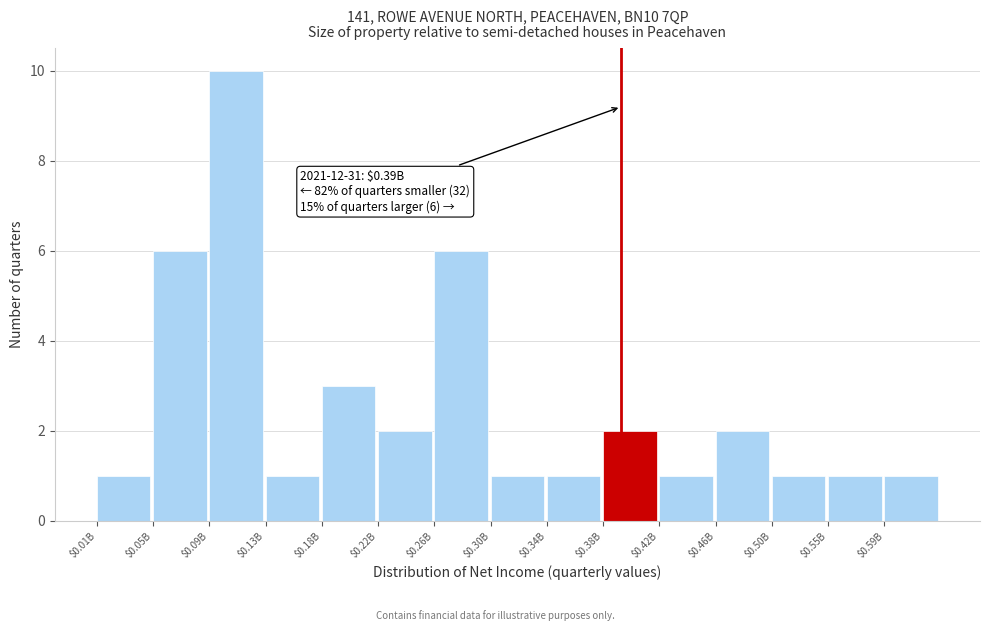

Reading left to right, transcribe all the data shown in this chart.

1	6	10	1	3	2	6	1	1	2	1	2	1	1	1